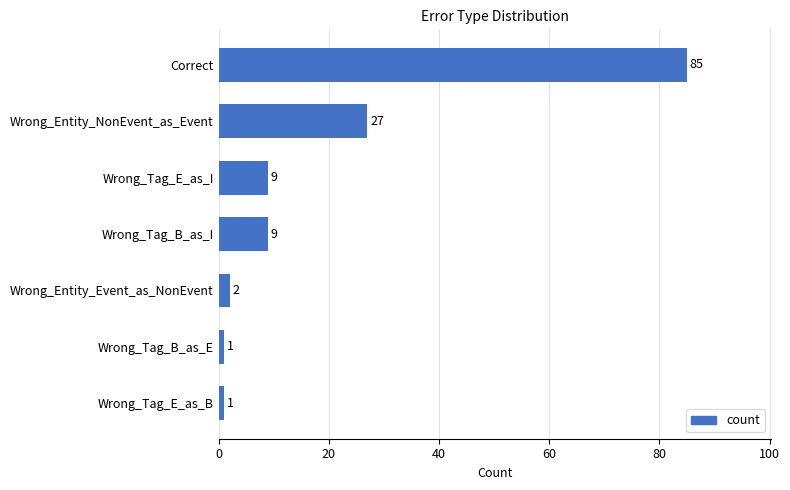

What is the minimum value shown in the chart?

1